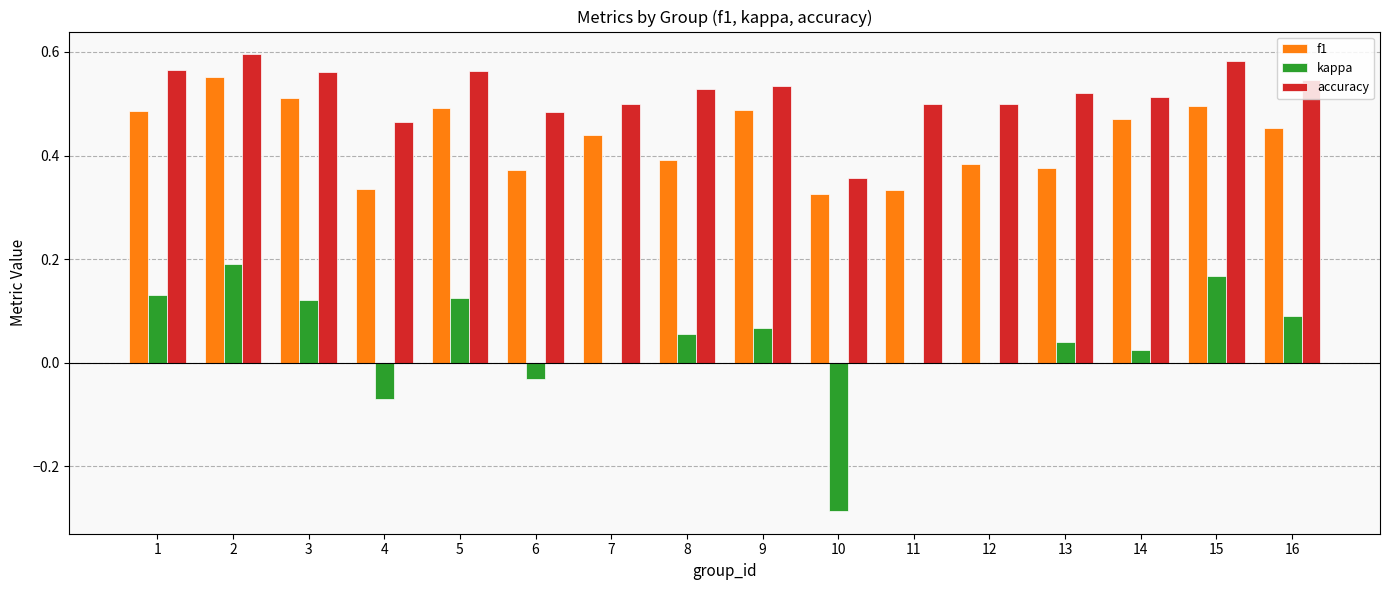

Which series has the largest total across all categories?

accuracy